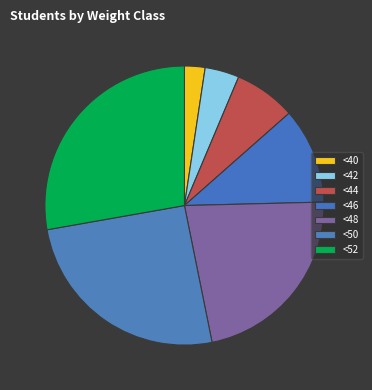

To the nearest percent, what is the combined percentage of <52 and <50?

53%